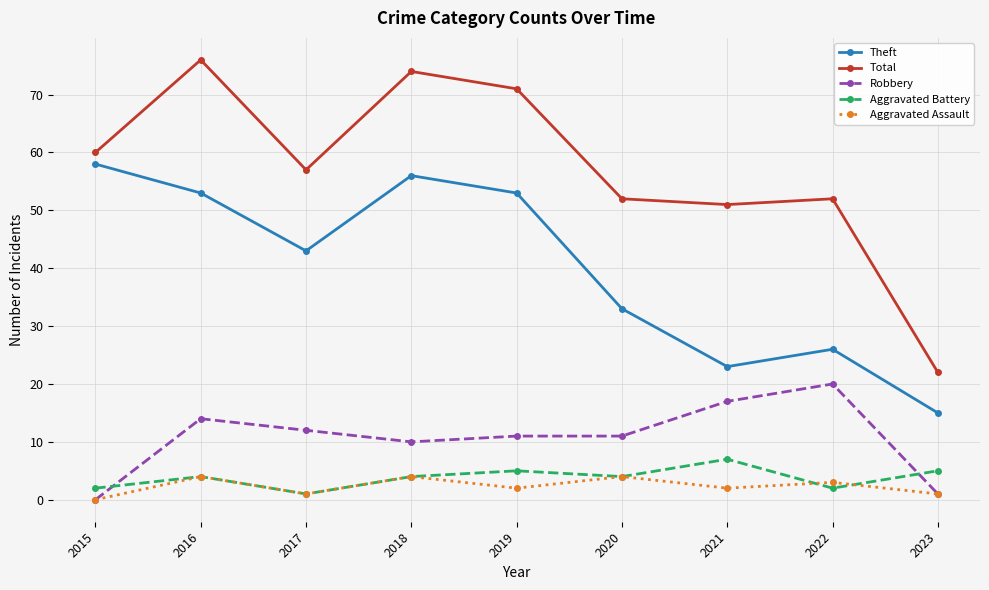

Which category has the highest value across all series?

2016